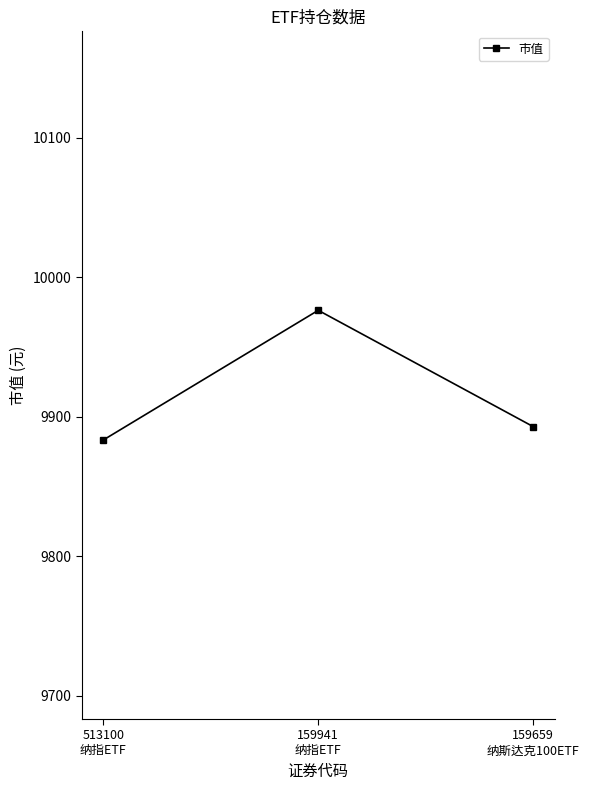

Reading left to right, transcribe all the data shown in this chart.

513100
纳指ETF=9883.2	159941
纳指ETF=9976.2	159659
纳斯达克100ETF=9892.8